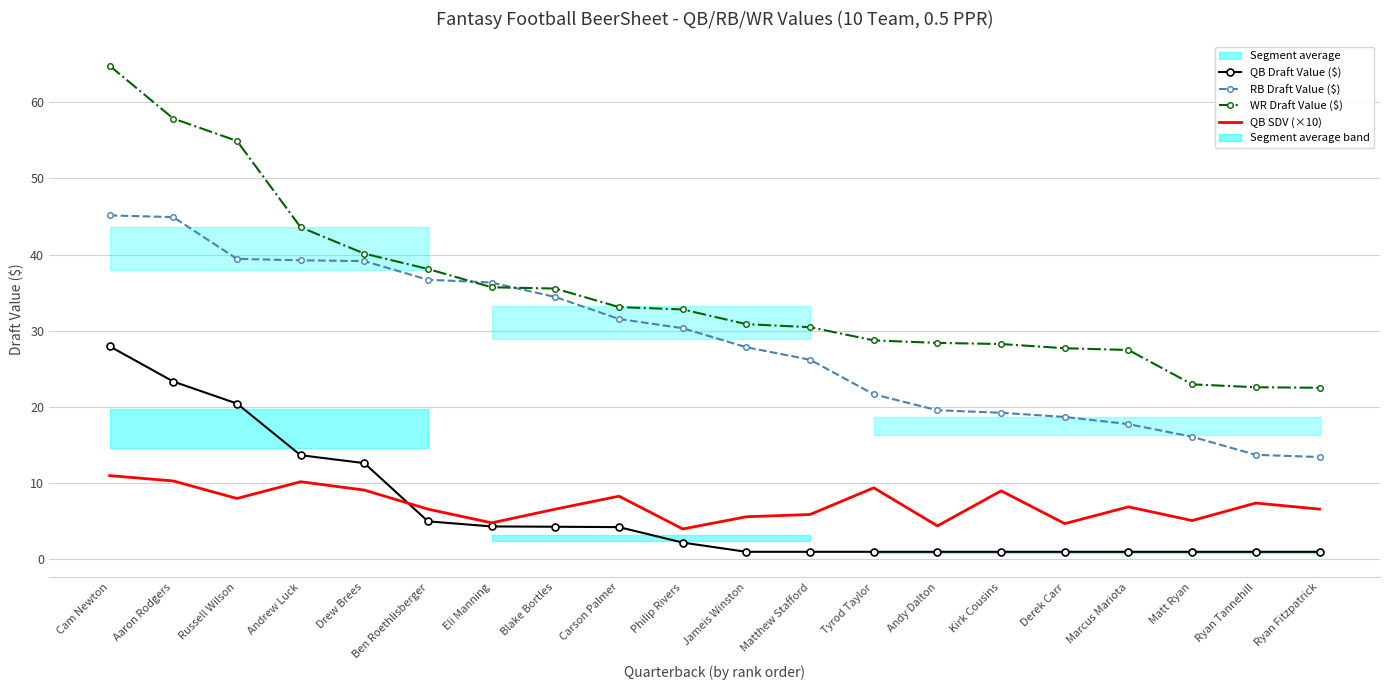

Reading right to left, extract all data points from this chart.

QB Draft Value ($): Ryan Fitzpatrick=1.0	Ryan Tannehill=1.0	Matt Ryan=1.0	Marcus Mariota=1.0	Derek Carr=1.0	Kirk Cousins=1.0	Andy Dalton=1.0	Tyrod Taylor=1.0	Matthew Stafford=1.0	Jameis Winston=1.0	Philip Rivers=2.2	Carson Palmer=4.2	Blake Bortles=4.3	Eli Manning=4.3	Ben Roethlisberger=5.0	Drew Brees=12.6	Andrew Luck=13.7	Russell Wilson=20.5	Aaron Rodgers=23.4	Cam Newton=28.0
RB Draft Value ($): Ryan Fitzpatrick=13.4	Ryan Tannehill=13.7	Matt Ryan=16.1	Marcus Mariota=17.8	Derek Carr=18.7	Kirk Cousins=19.2	Andy Dalton=19.6	Tyrod Taylor=21.7	Matthew Stafford=26.2	Jameis Winston=27.9	Philip Rivers=30.4	Carson Palmer=31.6	Blake Bortles=34.4	Eli Manning=36.3	Ben Roethlisberger=36.7	Drew Brees=39.2	Andrew Luck=39.3	Russell Wilson=39.5	Aaron Rodgers=44.9	Cam Newton=45.1
WR Draft Value ($): Ryan Fitzpatrick=22.5	Ryan Tannehill=22.6	Matt Ryan=23.0	Marcus Mariota=27.5	Derek Carr=27.7	Kirk Cousins=28.3	Andy Dalton=28.4	Tyrod Taylor=28.8	Matthew Stafford=30.5	Jameis Winston=30.9	Philip Rivers=32.8	Carson Palmer=33.1	Blake Bortles=35.5	Eli Manning=35.7	Ben Roethlisberger=38.1	Drew Brees=40.1	Andrew Luck=43.6	Russell Wilson=54.9	Aaron Rodgers=57.9	Cam Newton=64.8
QB SDV (×10): Ryan Fitzpatrick=6.6	Ryan Tannehill=7.4	Matt Ryan=5.1	Marcus Mariota=6.9	Derek Carr=4.7	Kirk Cousins=9.0	Andy Dalton=4.4	Tyrod Taylor=9.4	Matthew Stafford=5.9	Jameis Winston=5.6	Philip Rivers=4.0	Carson Palmer=8.3	Blake Bortles=6.6	Eli Manning=4.8	Ben Roethlisberger=6.6	Drew Brees=9.1	Andrew Luck=10.2	Russell Wilson=8.0	Aaron Rodgers=10.3	Cam Newton=11.0